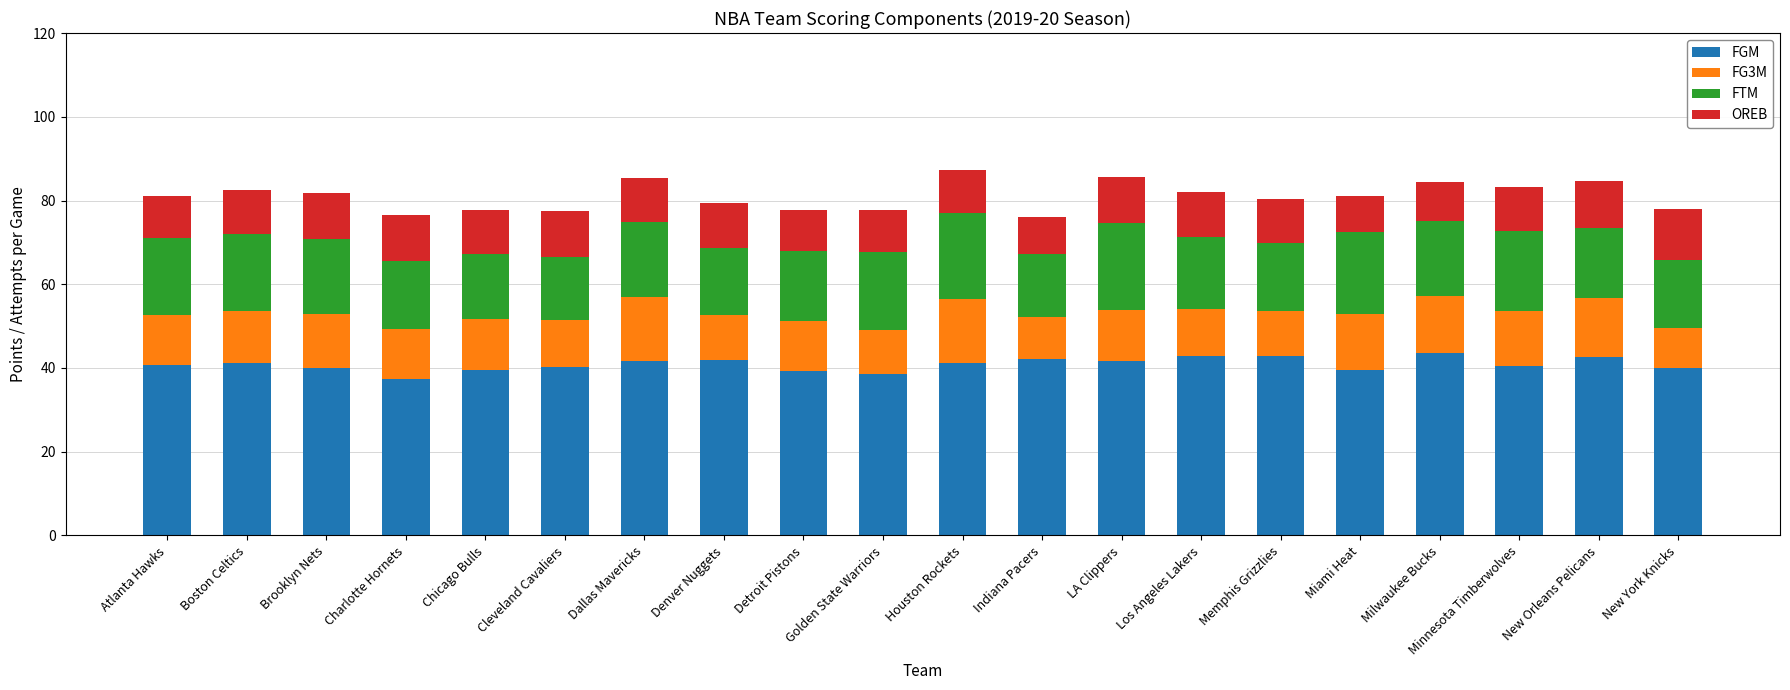

What is the highest value of the FGM series?

43.5